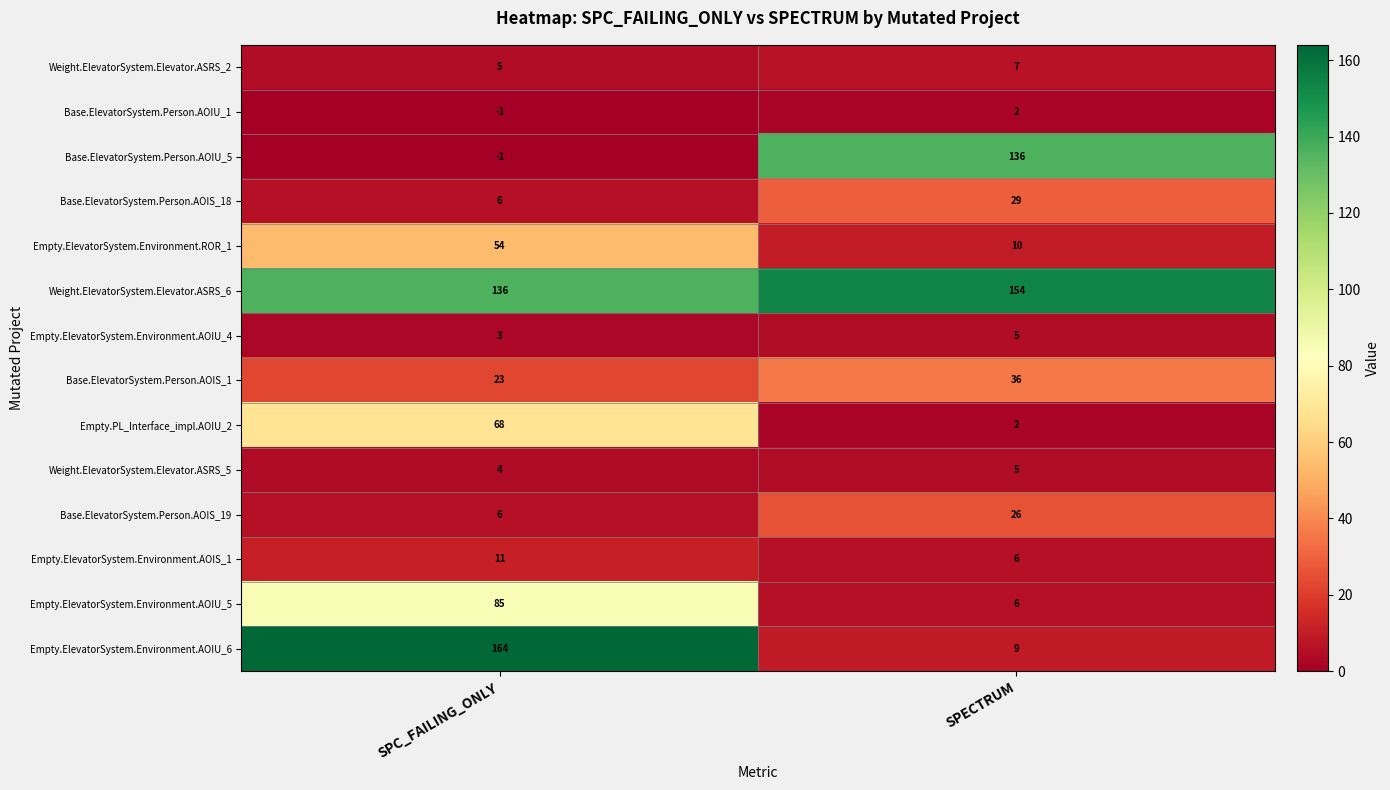

Which label corresponds to the largest value in the chart?

SPC_FAILING_ONLY